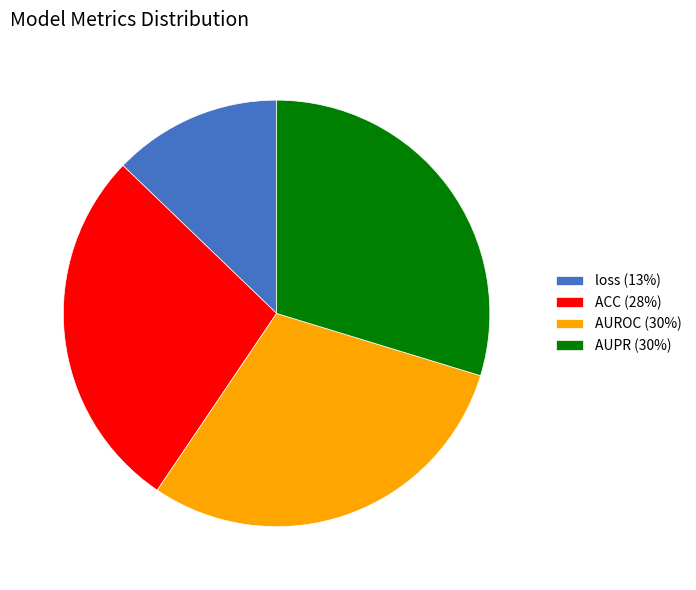

Is the sum of AUROC (30%) and loss (13%) greater than half?

No